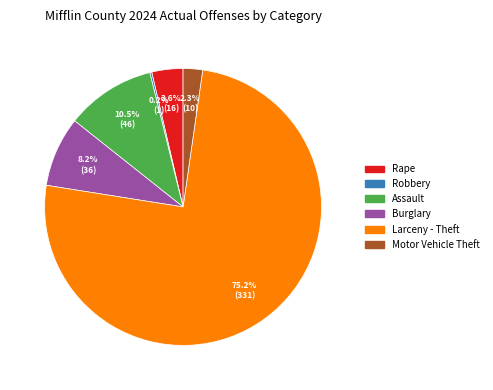

True or false: Motor Vehicle Theft accounts for 2% of the total.

True